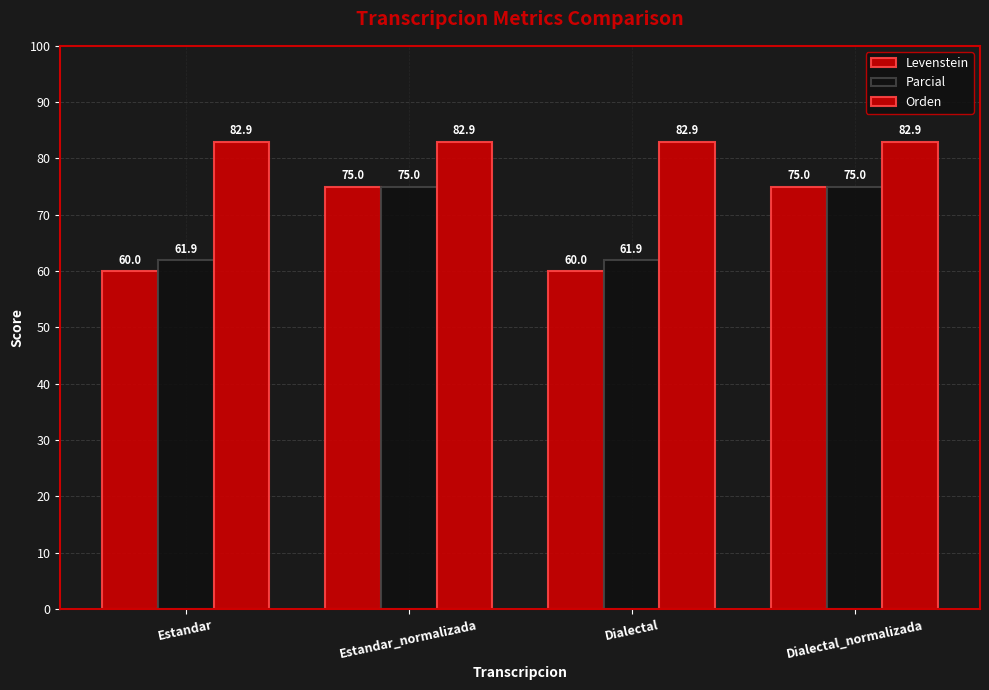

How many data points in Levenstein are less than 75?

2